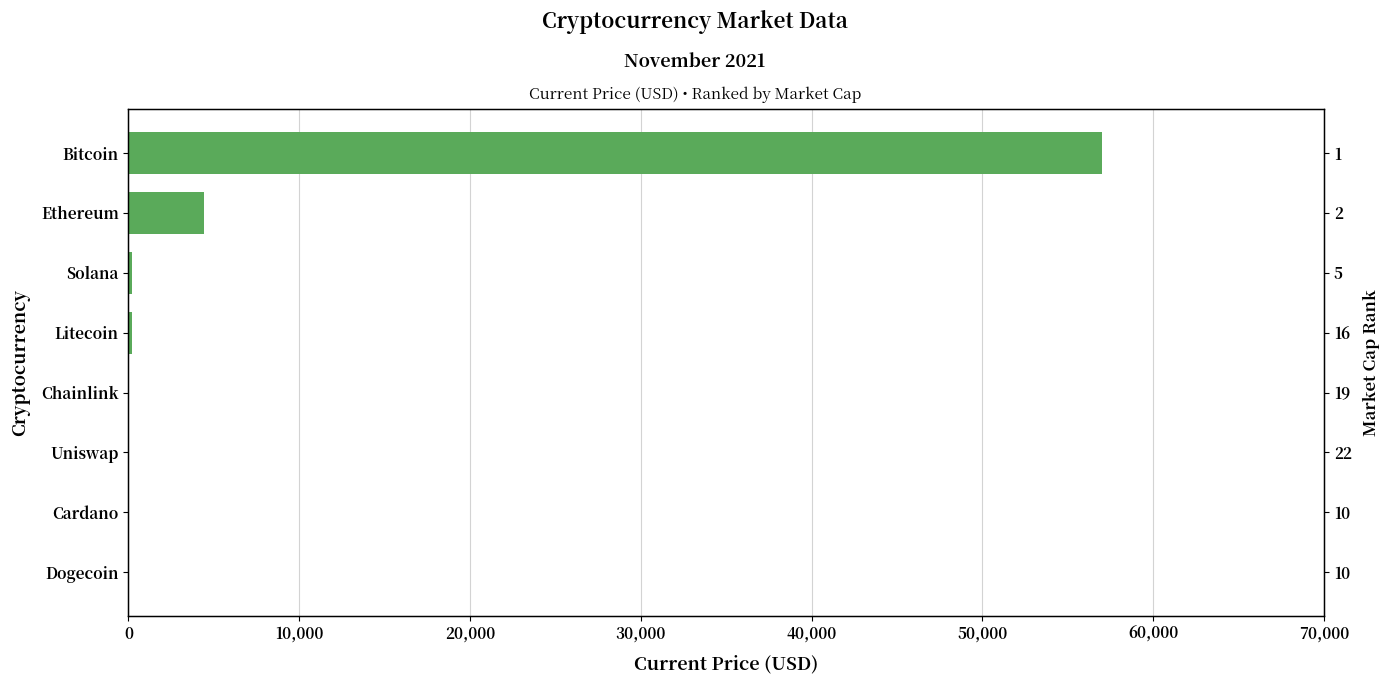

What is the difference between the maximum and minimum values?

56981.8